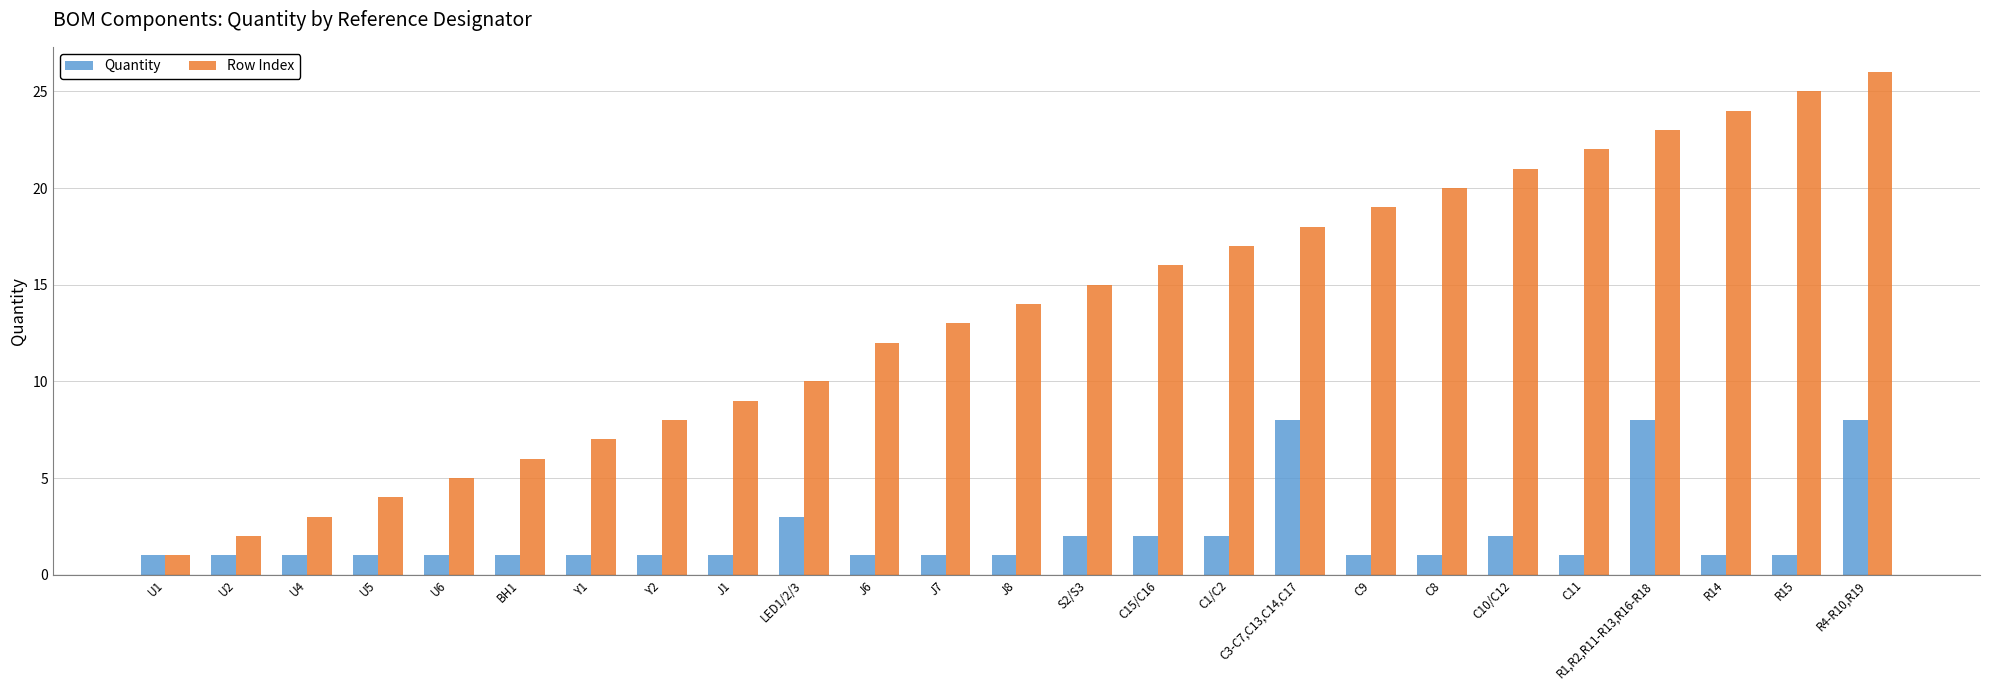

What is the label of the 21st bar from the right?

U6